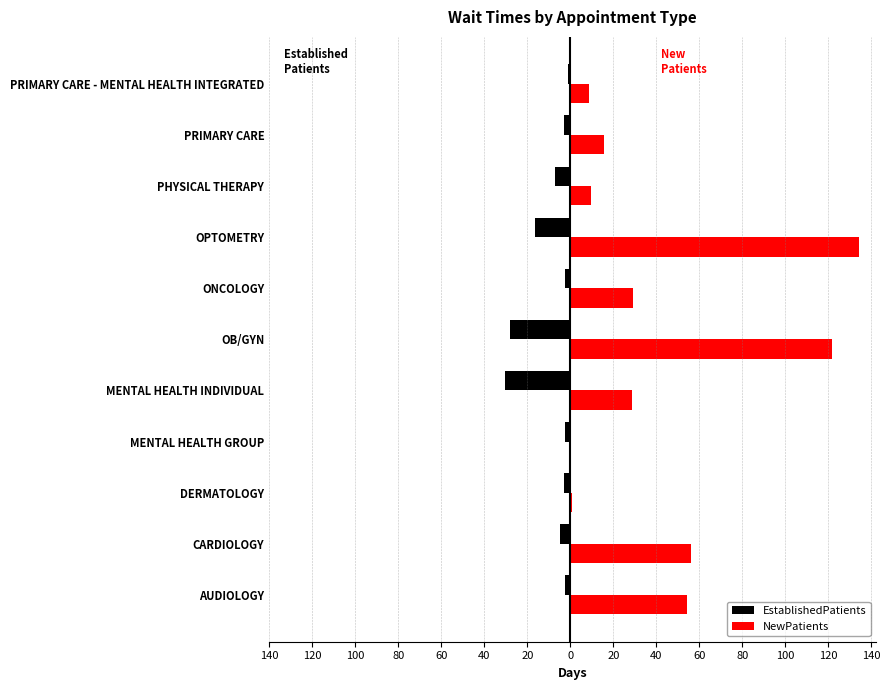

What are all the series names shown in the legend?

EstablishedPatients, NewPatients